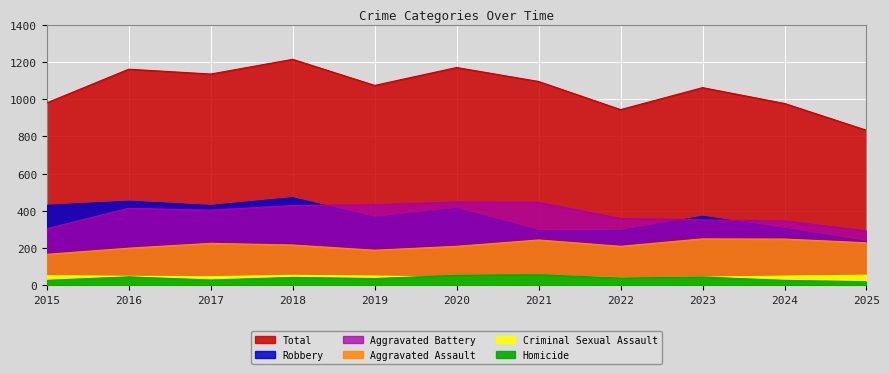

Reading right to left, list all the values displayed in this chart.

Aggravated Assault: 2025=229	2024=249	2023=250	2022=210	2021=244	2020=210	2019=189	2018=217	2017=226	2016=200	2015=167
Aggravated Battery: 2025=293	2024=346	2023=352	2022=359	2021=446	2020=448	2019=433	2018=429	2017=404	2016=414	2015=304
Criminal Sexual Assault: 2025=55	2024=50	2023=44	2022=41	2021=54	2020=45	2019=50	2018=54	2017=47	2016=49	2015=52
Homicide: 2025=20	2024=27	2023=45	2022=40	2021=57	2020=54	2019=37	2018=43	2017=29	2016=46	2015=27
Robbery: 2025=236	2024=305	2023=371	2022=294	2021=294	2020=413	2019=365	2018=471	2017=429	2016=452	2015=430
Total: 2025=833	2024=977	2023=1062	2022=944	2021=1095	2020=1170	2019=1074	2018=1214	2017=1135	2016=1161	2015=980